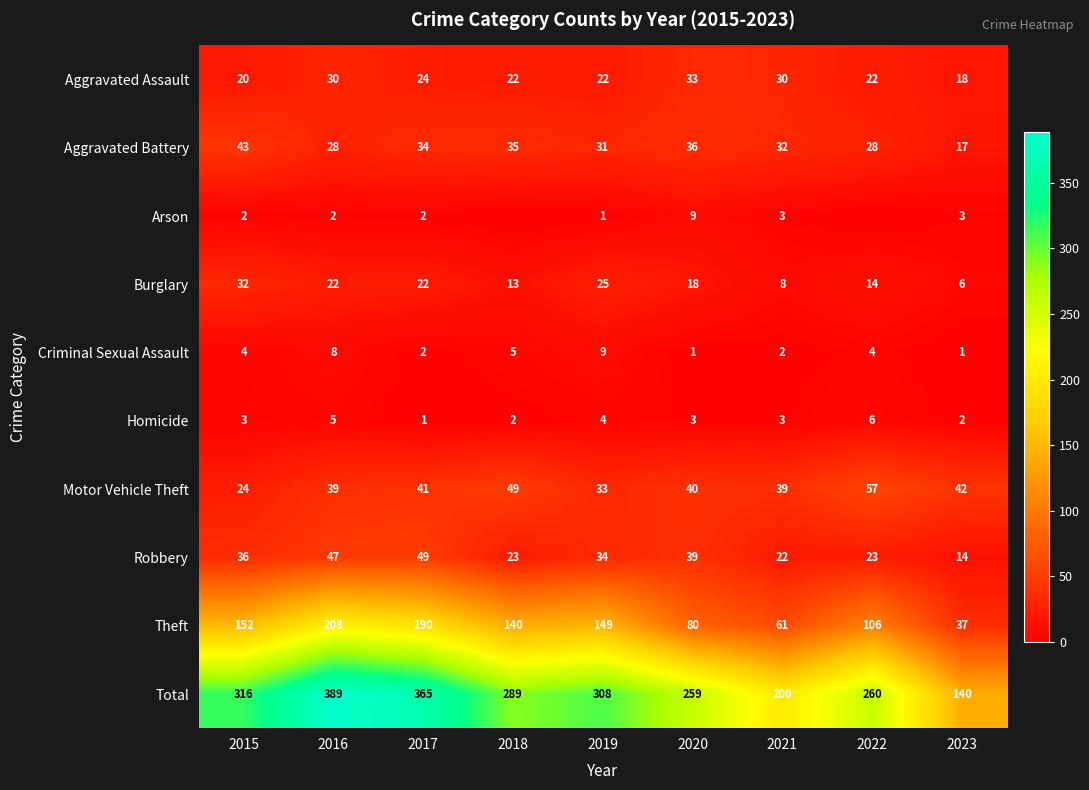

What is the sum of the Total values at 2015 and 2019?

624